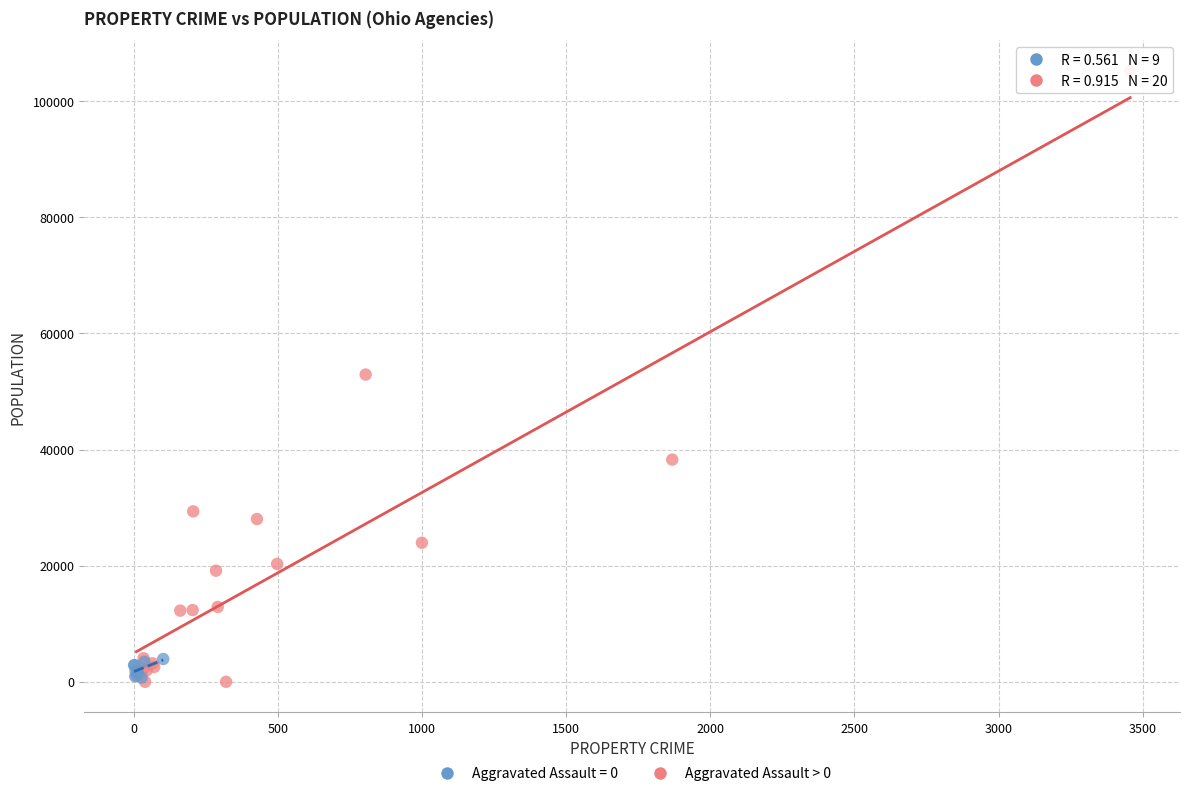

Which series has the largest Y range (max minus min)?

Aggravated Assault > 0